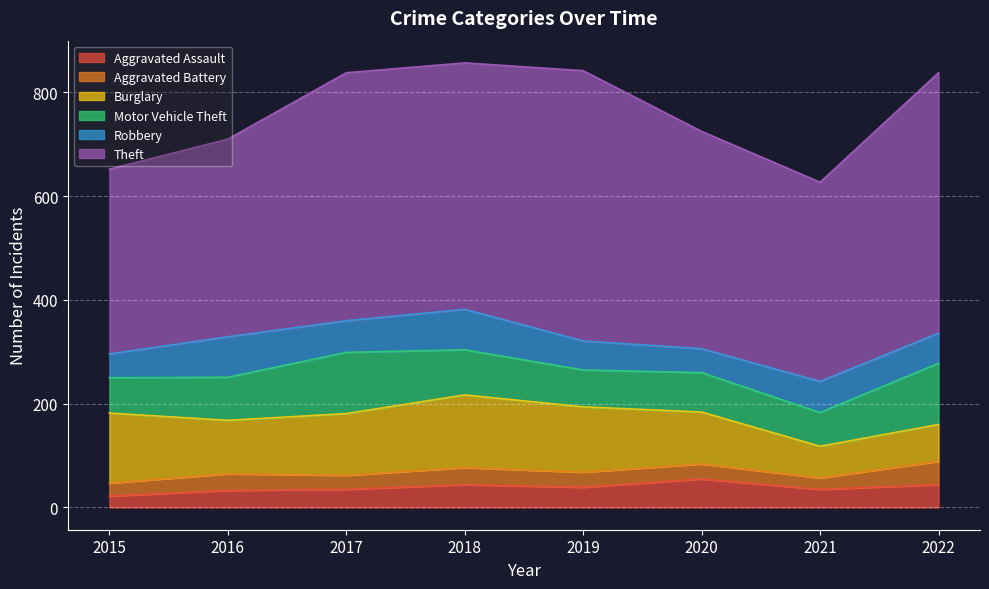

At which category is the sum across all series the highest?

2018